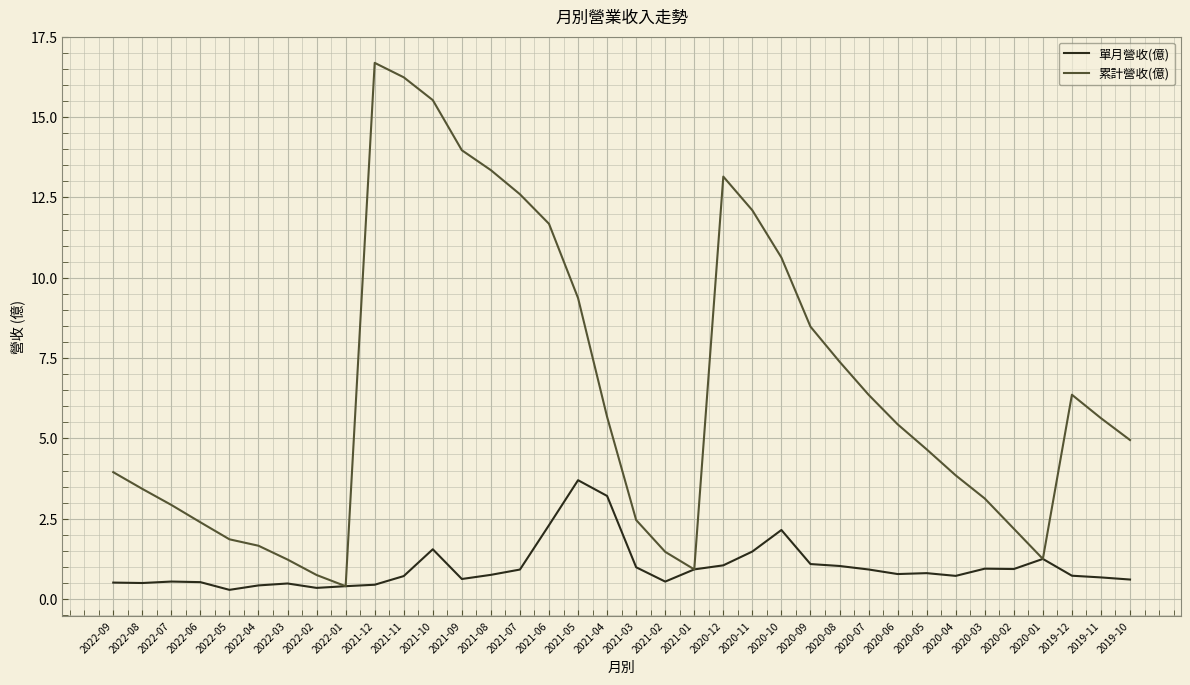

List the series in order of their peak value, highest first.

累計營收(億), 單月營收(億)